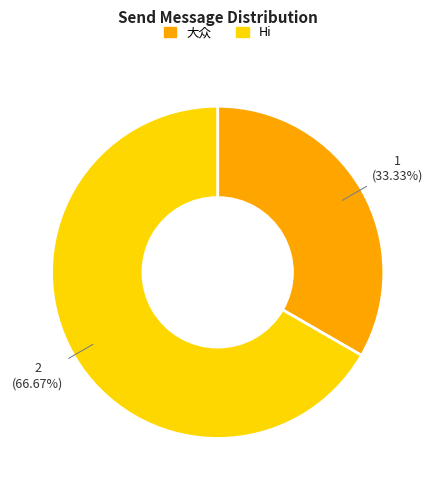

Count the number of slices in the pie.

2